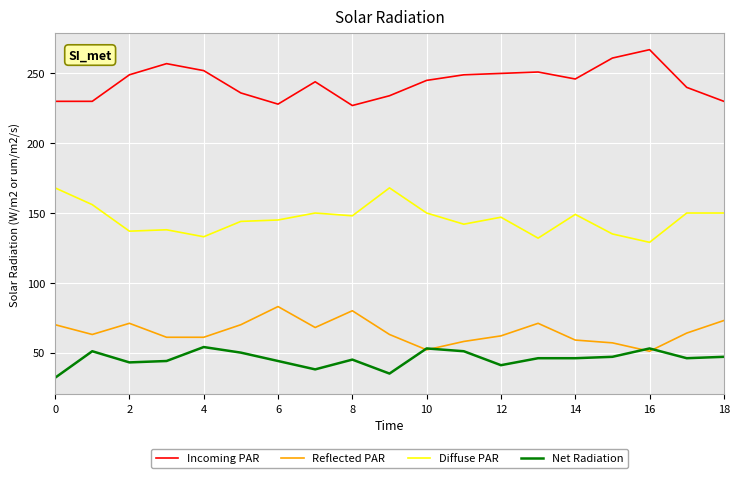

What are all the series names shown in the legend?

Incoming PAR, Reflected PAR, Diffuse PAR, Net Radiation